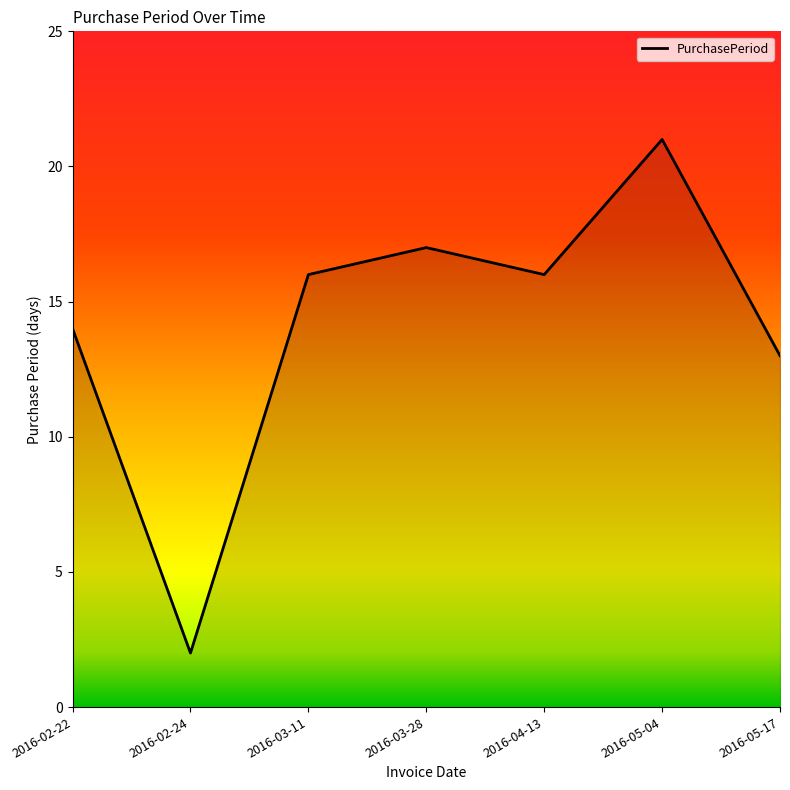

What is the difference between the second highest and second lowest values?

4